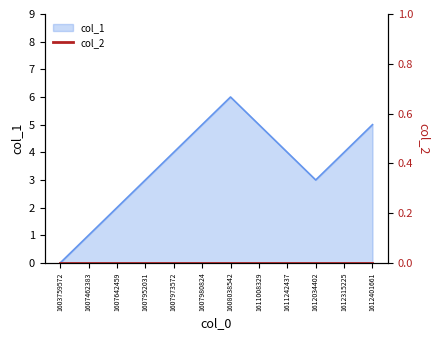

How many lines are shown in the chart?

1